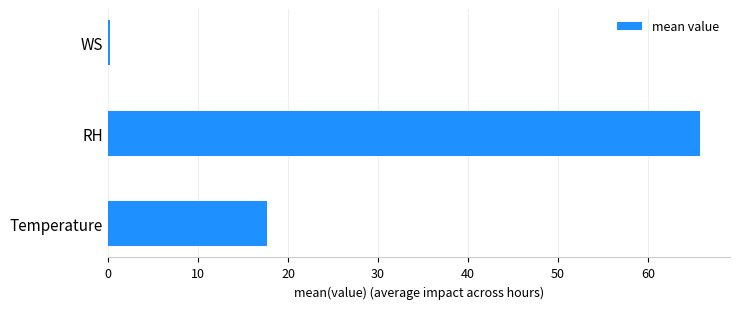

Approximately how many times larger is the value at RH compared to Temperature?

3.7